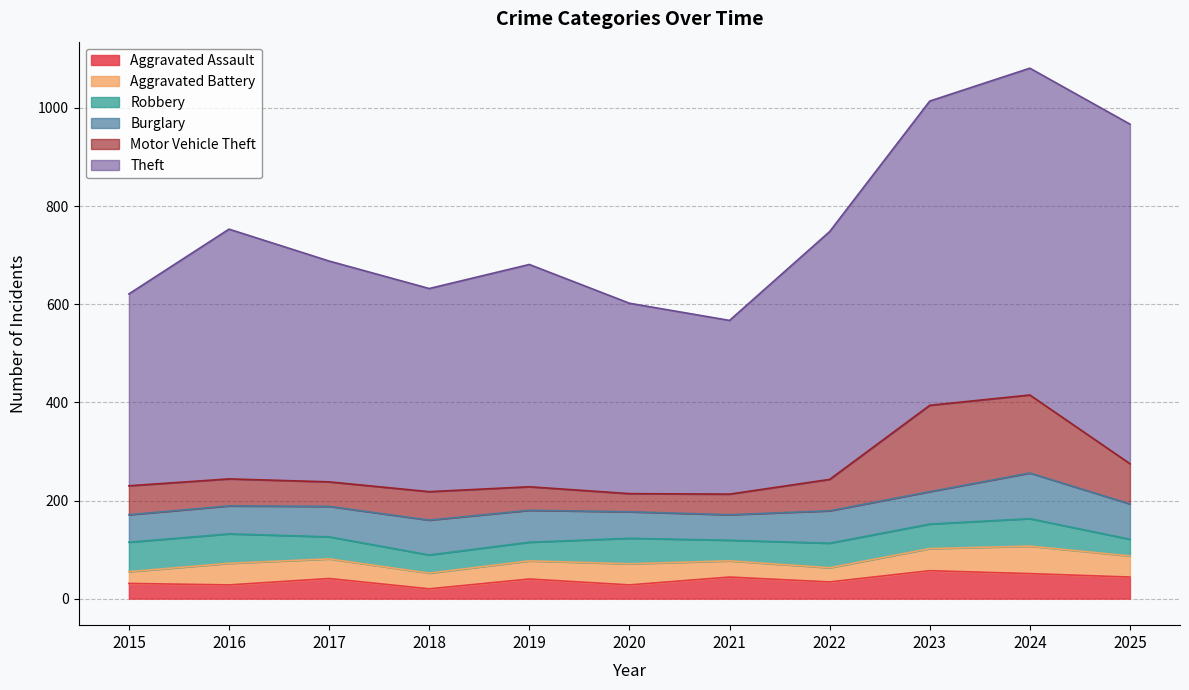

What is the sum of the Burglary values at 2020 and 2017?

116